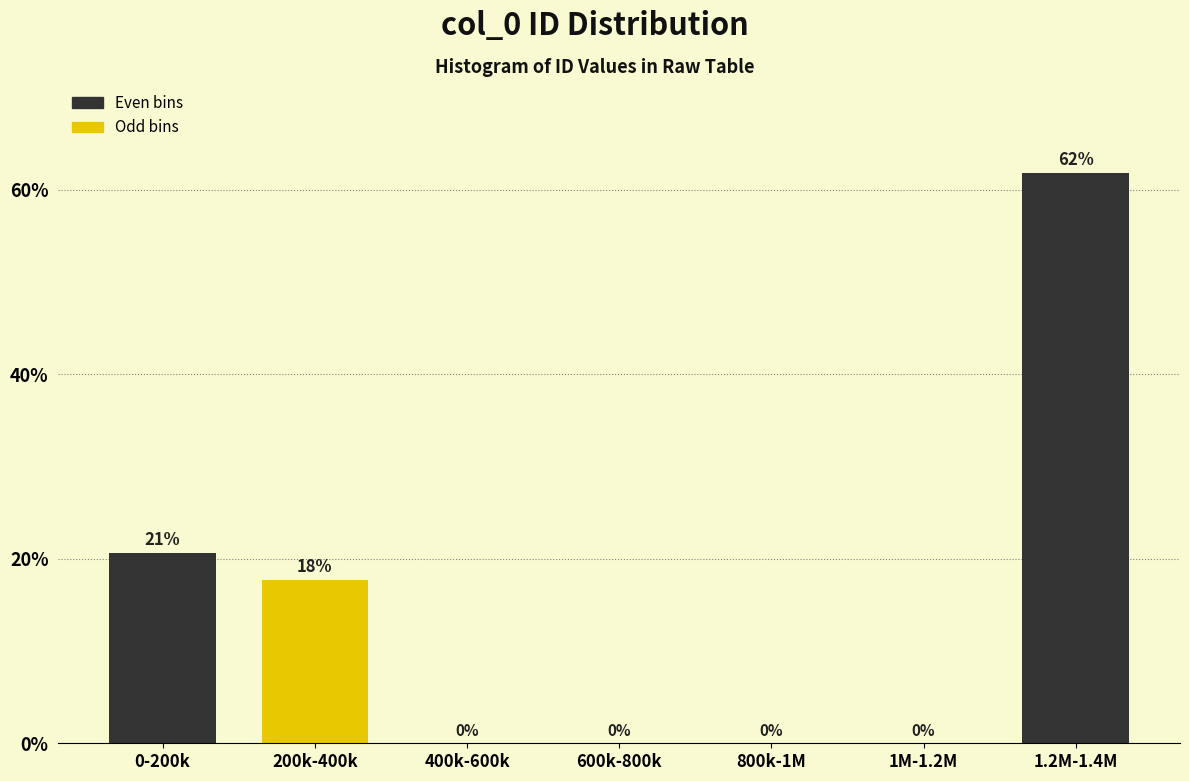

At which category does the chart reach its peak across all series?

1.2M-1.4M